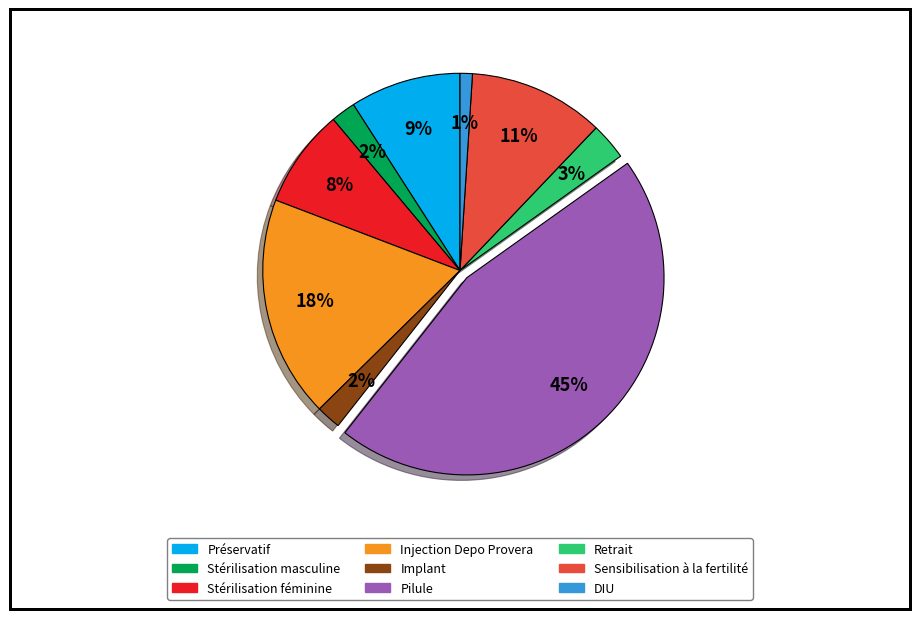

Is it true that Préservatif is 9% of the pie?

True